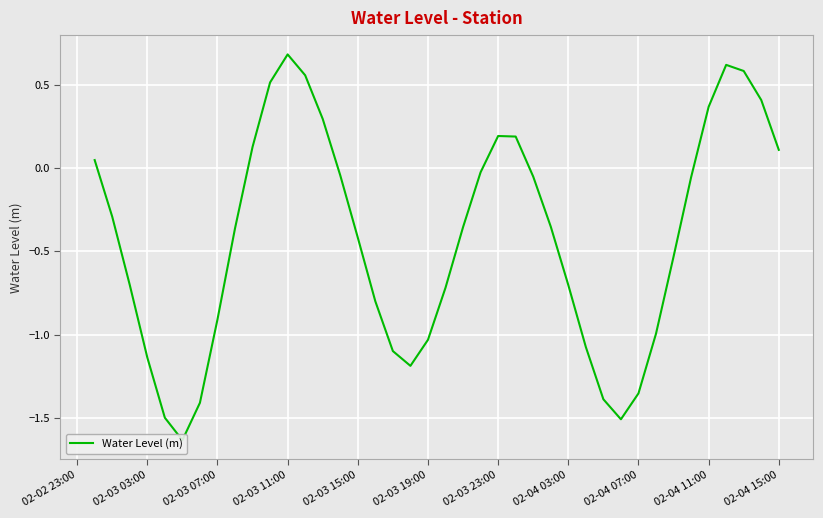

What is the average value?

-0.4